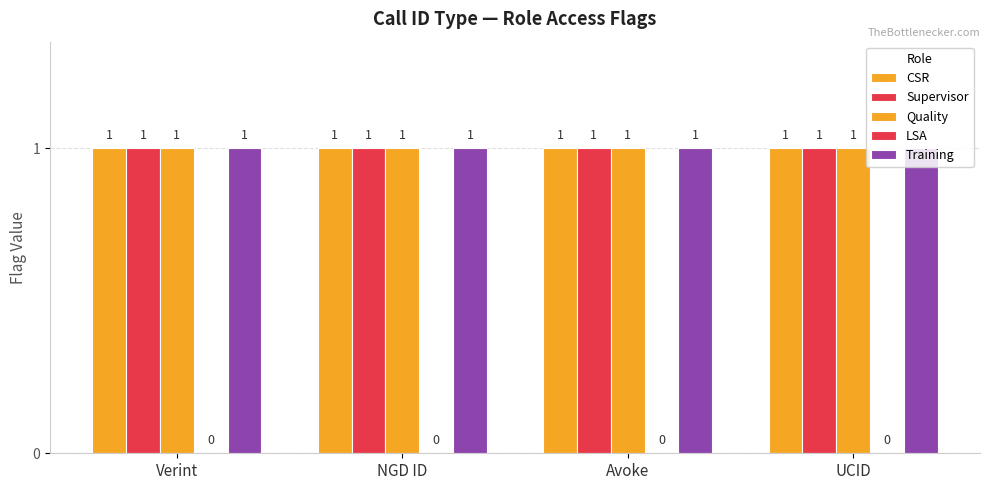

How many groups of bars are there?

4